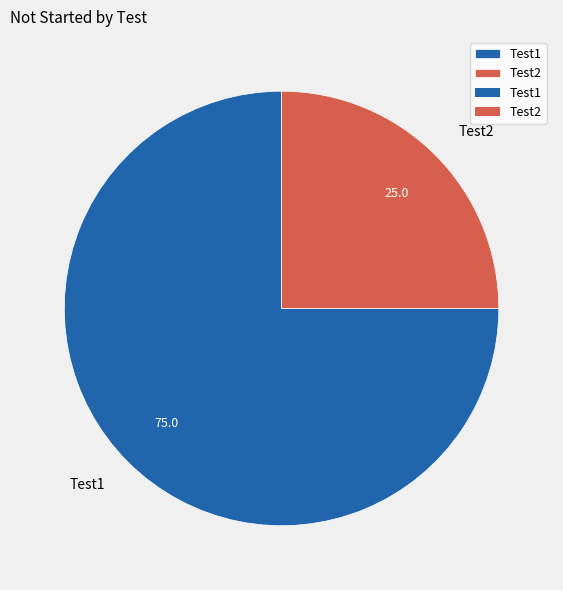

Is it true that Test1 is 83% of the pie?

False